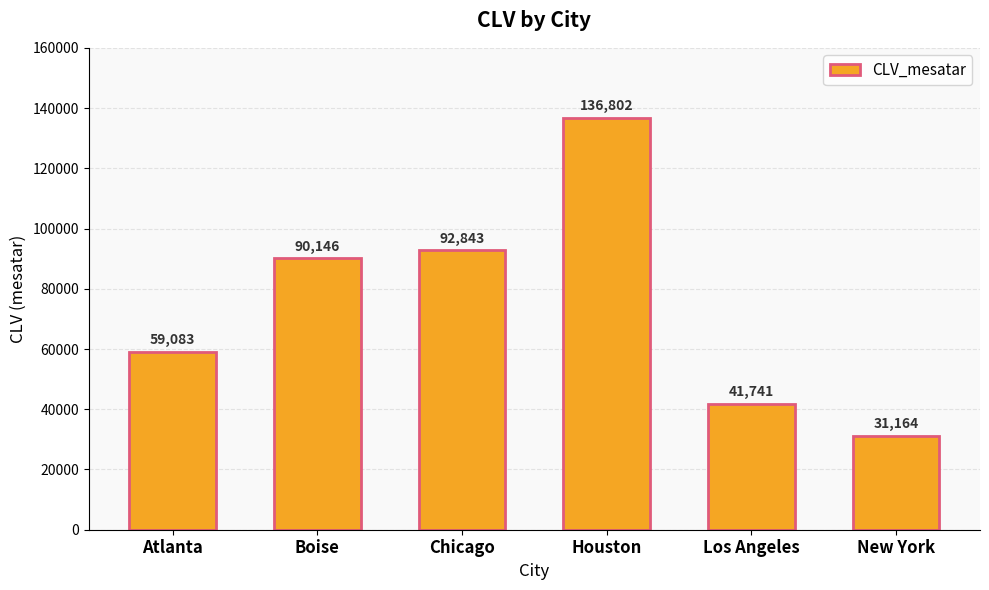

List the labels in order of value, smallest first.

New York, Los Angeles, Atlanta, Boise, Chicago, Houston